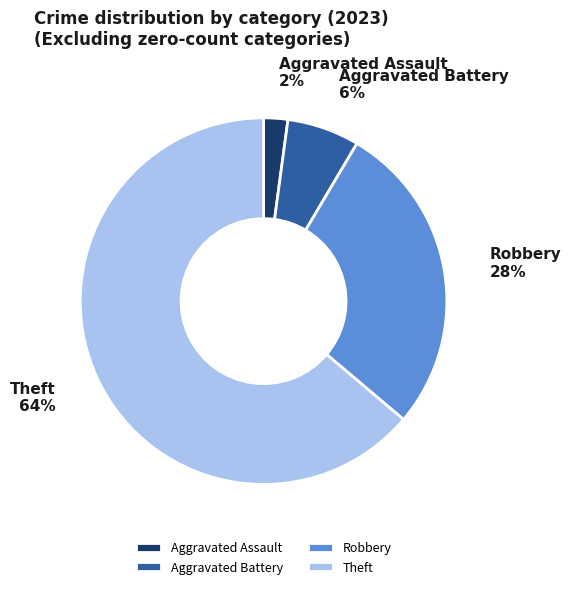

Count the number of slices in the pie.

4